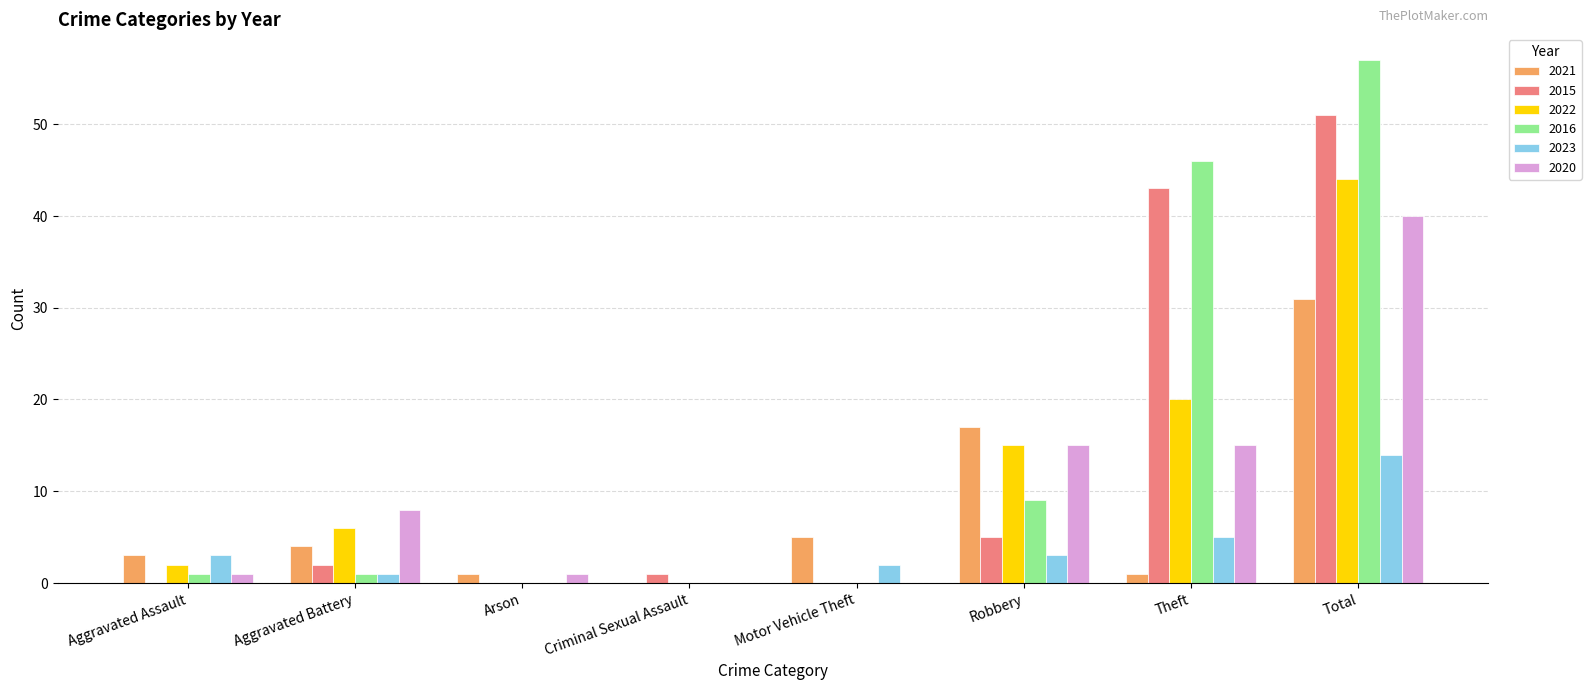

How many categories are shown in the chart?

8